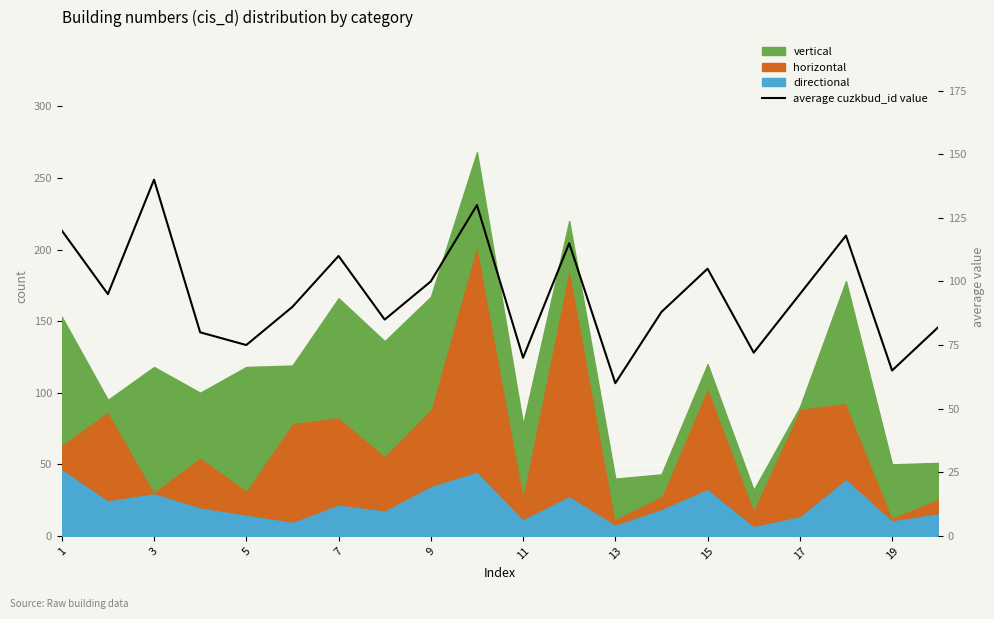

What is the change in value from 19 to 11?

-15